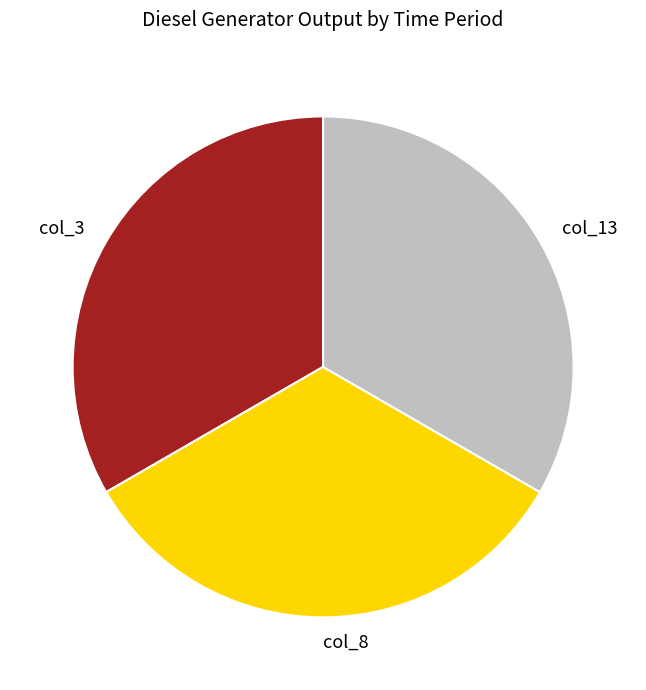

True or false: col_3 accounts for 46% of the total.

False